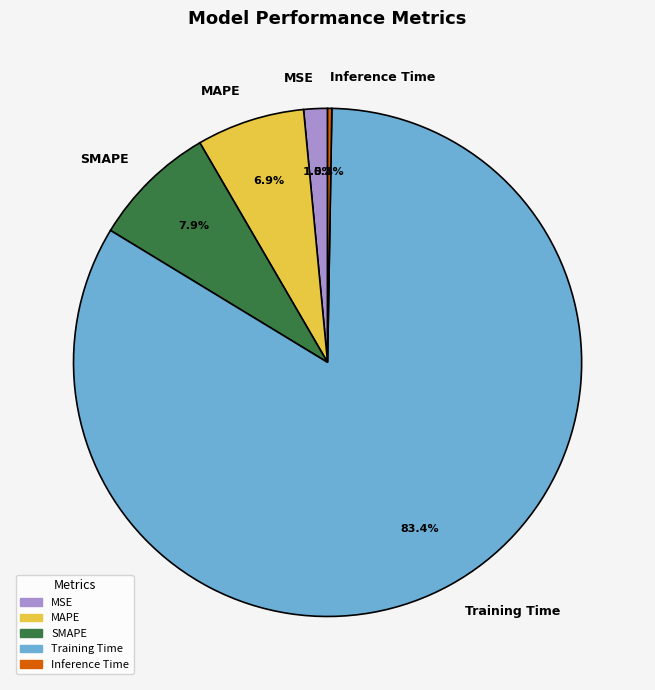

What is the largest slice in the pie chart?

Training Time